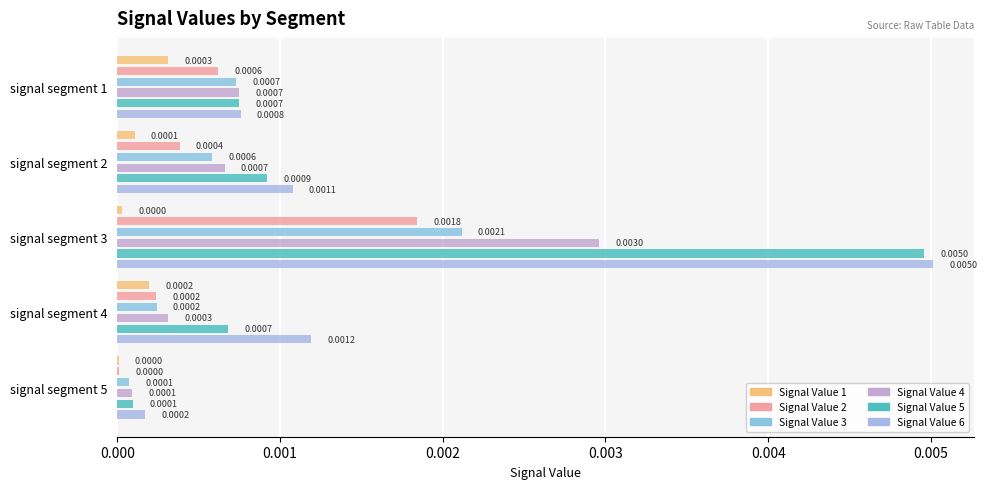

Is it true that Signal Value 2 equals 0.0 at signal segment 1?

False